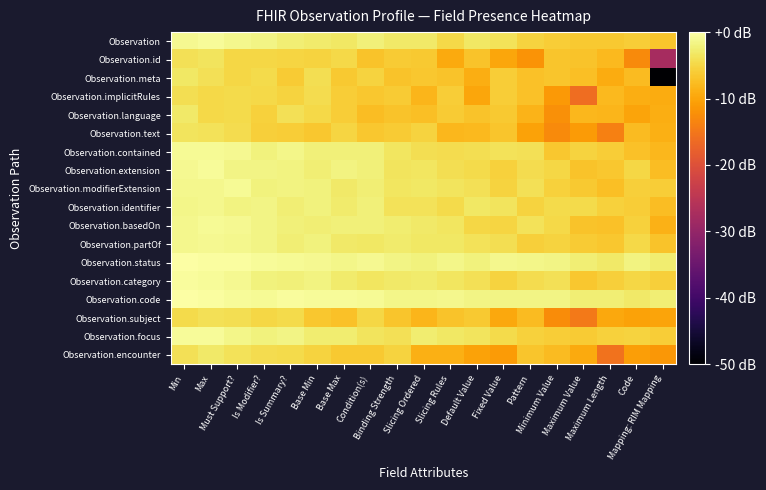

Between Min and Maximum Length, which series saw the biggest shift?

Observation.encounter